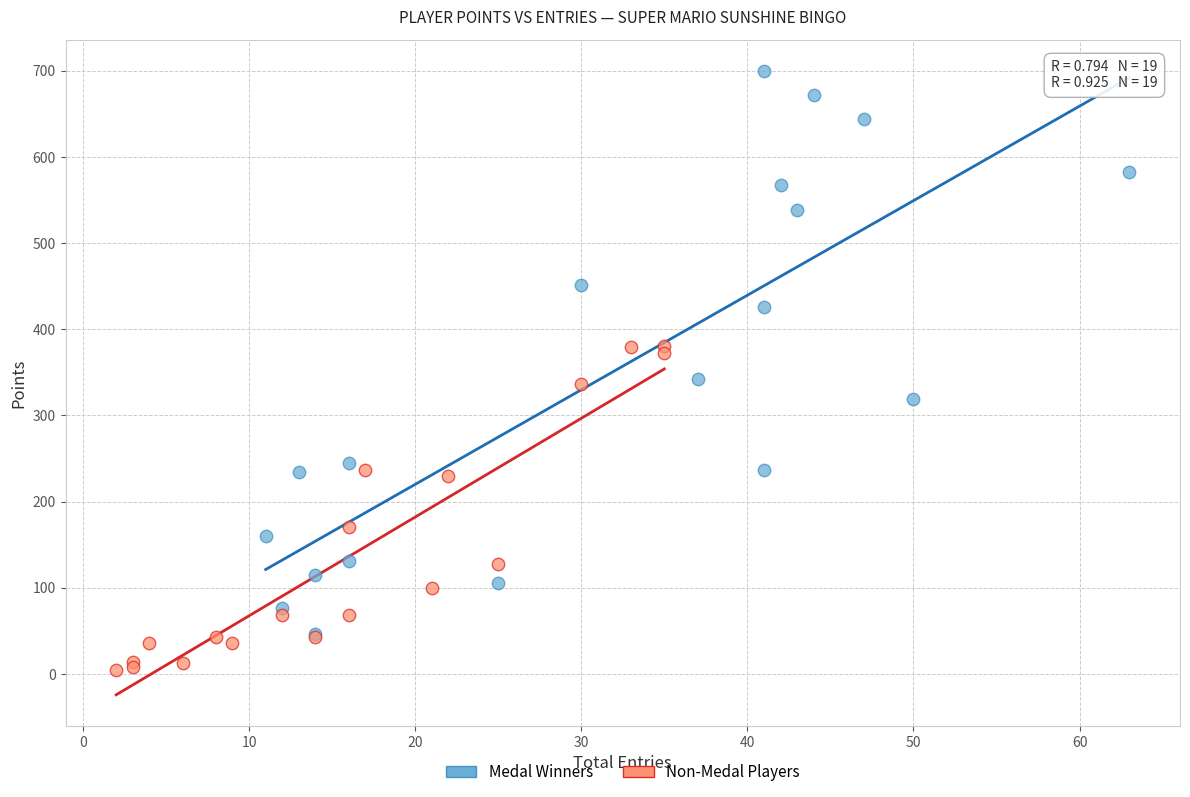

Which series has the widest spread of Y values?

Medal Winners